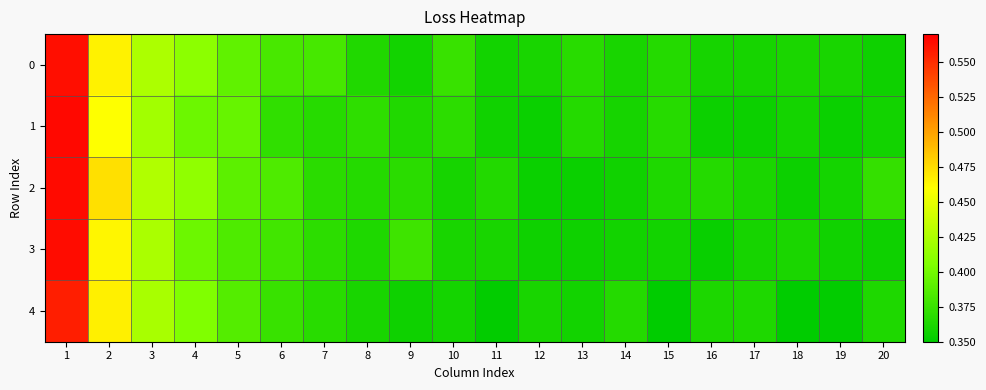

What is the minimum value shown in the chart?

0.4